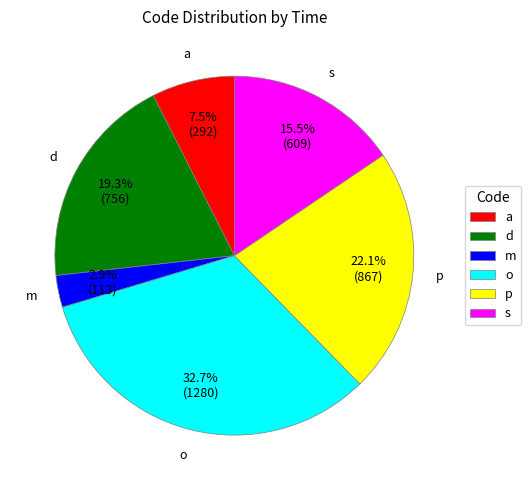

What percentage do d and m together represent?

22.2%